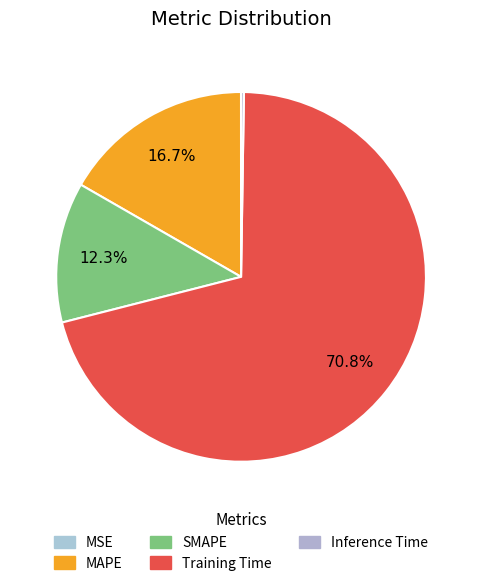

To the nearest percent, what is the average slice percentage?

20%